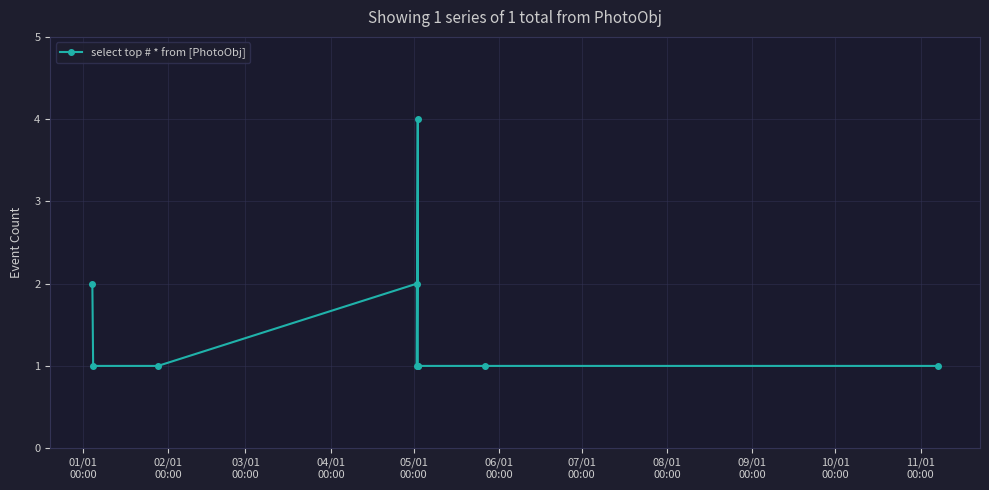

What is the value of the 3rd point from the left?

1